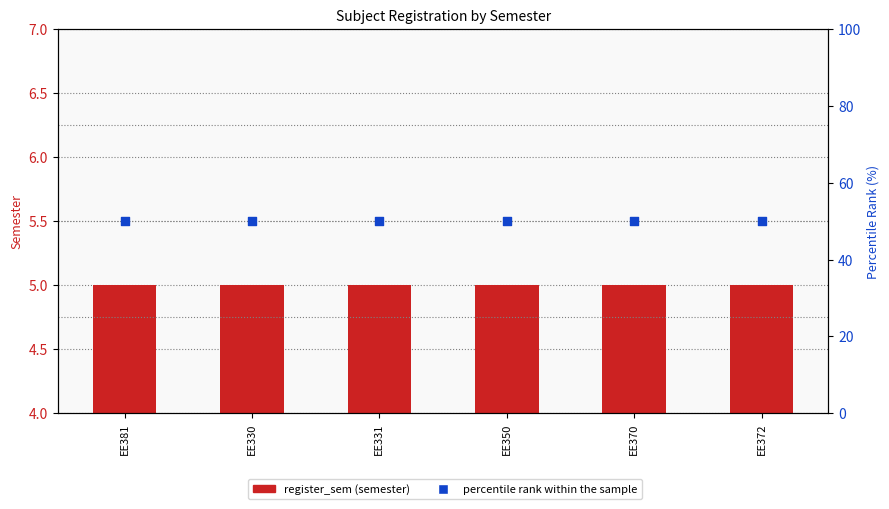

What is the total value across all series at EE370?

55